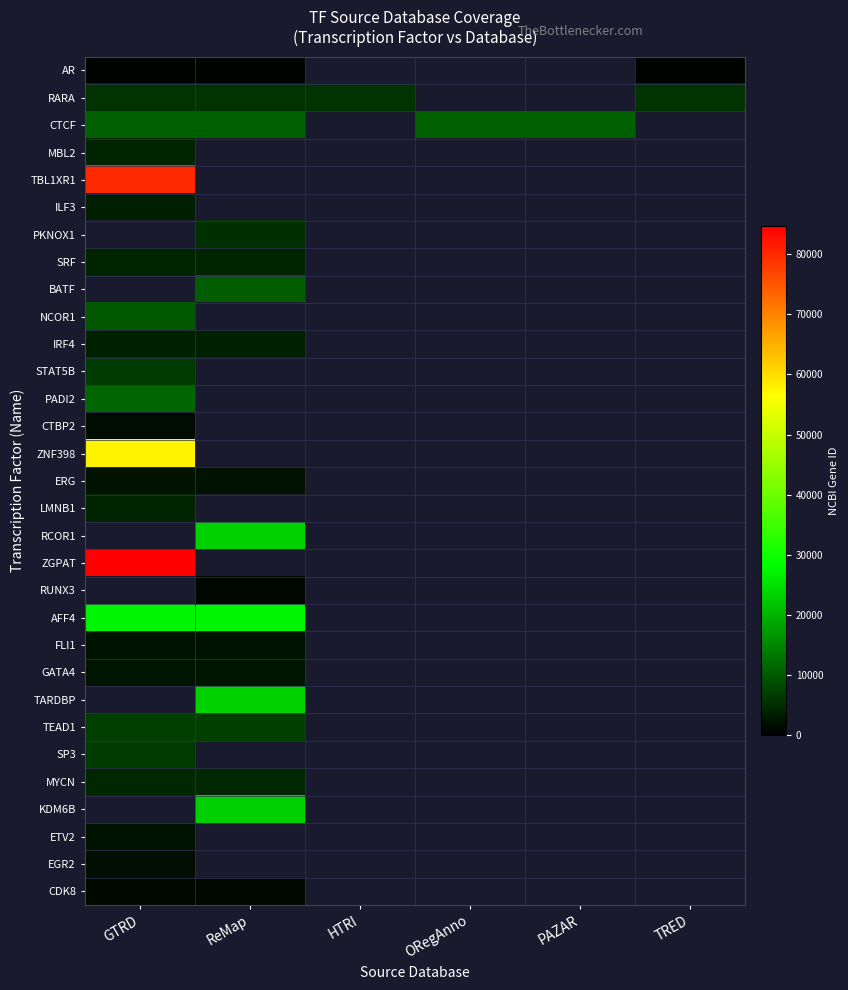

Which category has the lowest value across all series?

GTRD